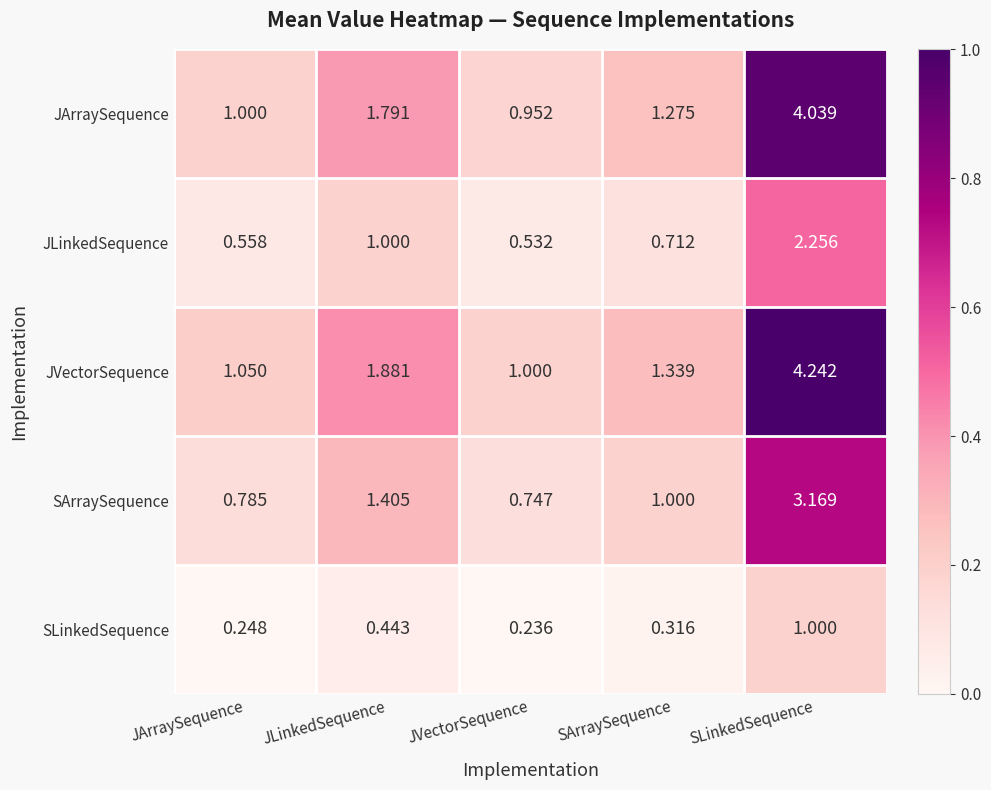

Which label corresponds to the largest value in the chart?

SLinkedSequence